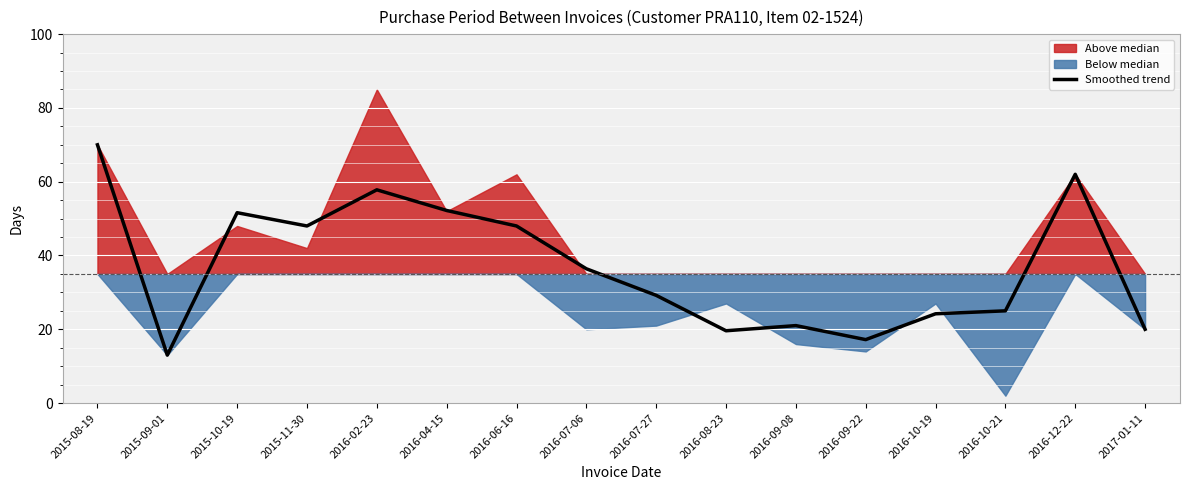

What is the change in value from 2016-07-06 to 2016-08-23?

-16.8